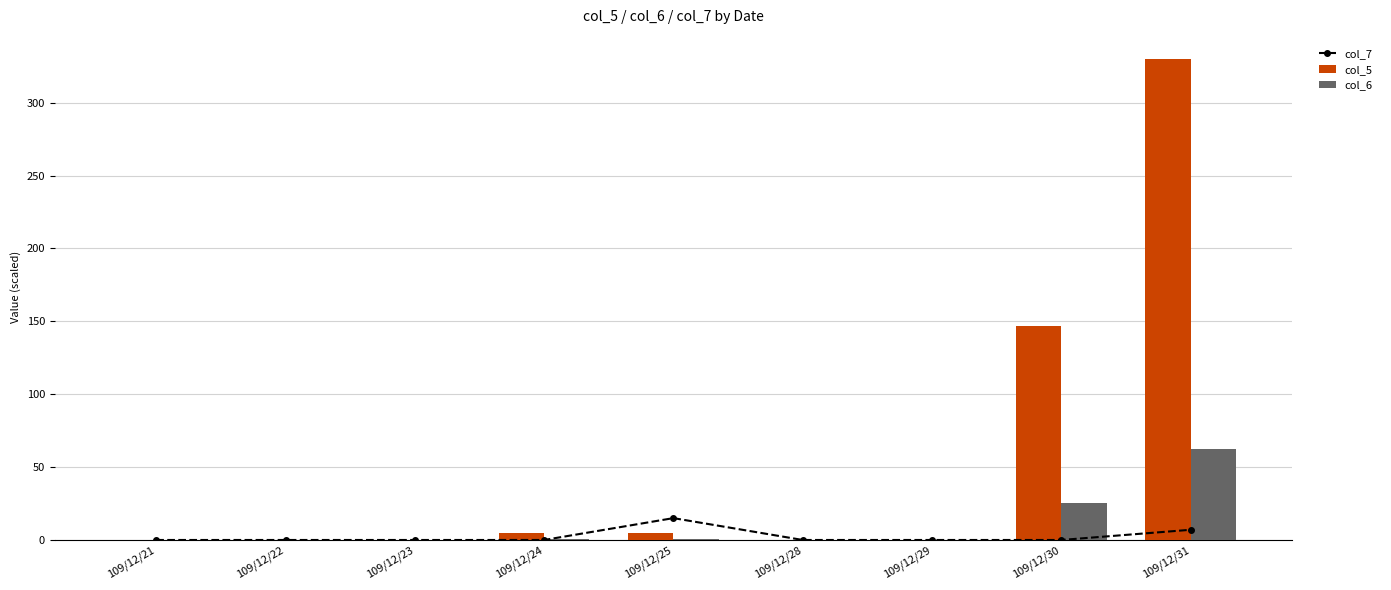

What is the difference between the highest and lowest values at 109/12/30?

147.0